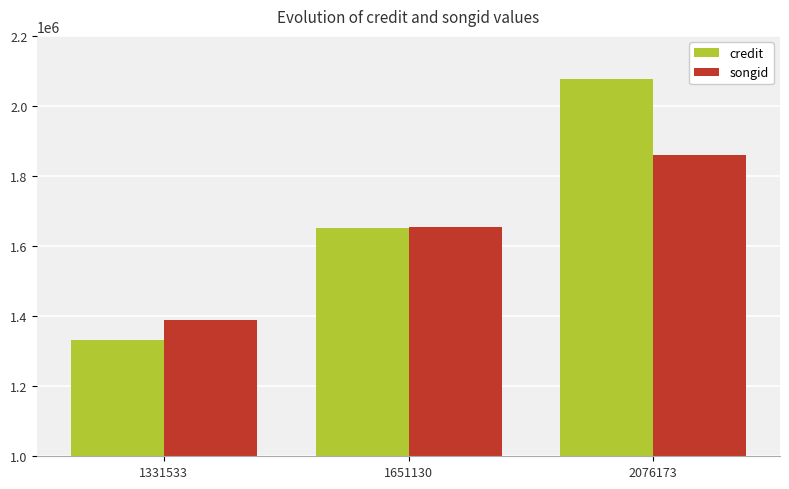

At which label does songid reach its peak?

2076173